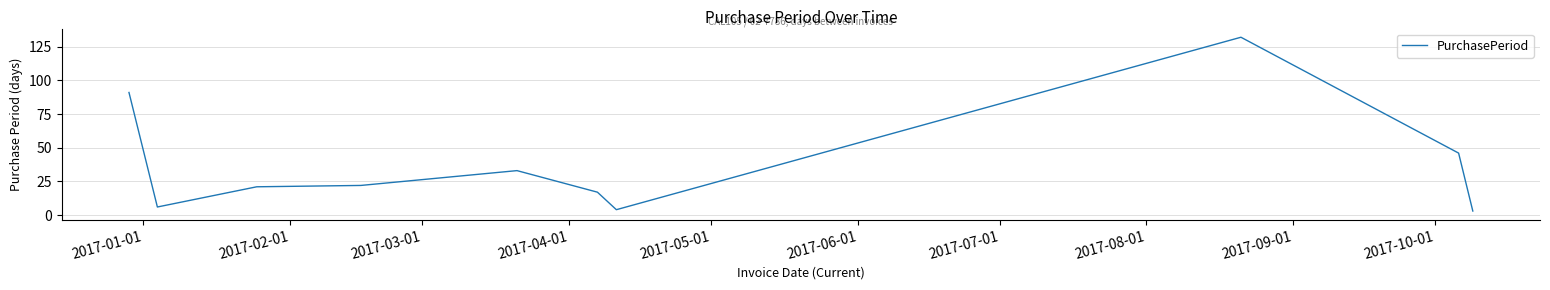

What is the minimum value shown in the chart?

3